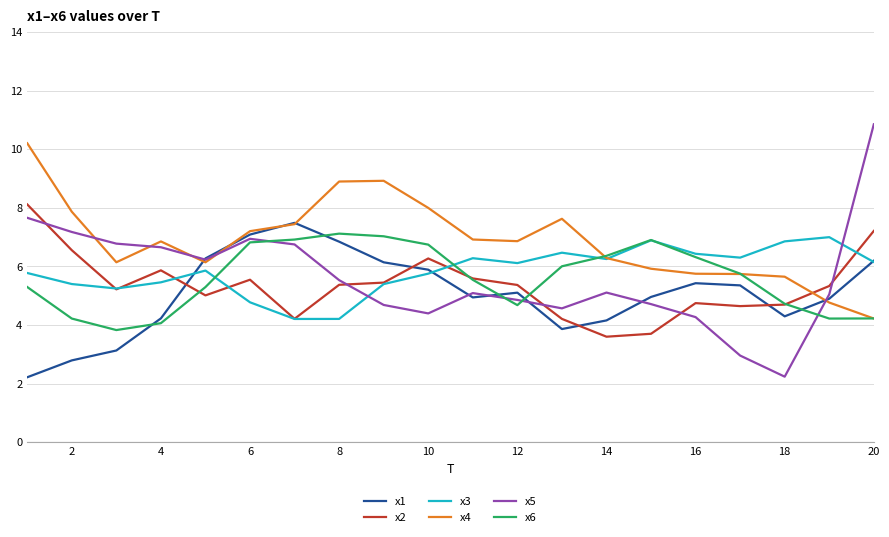

How many lines are shown in the chart?

6